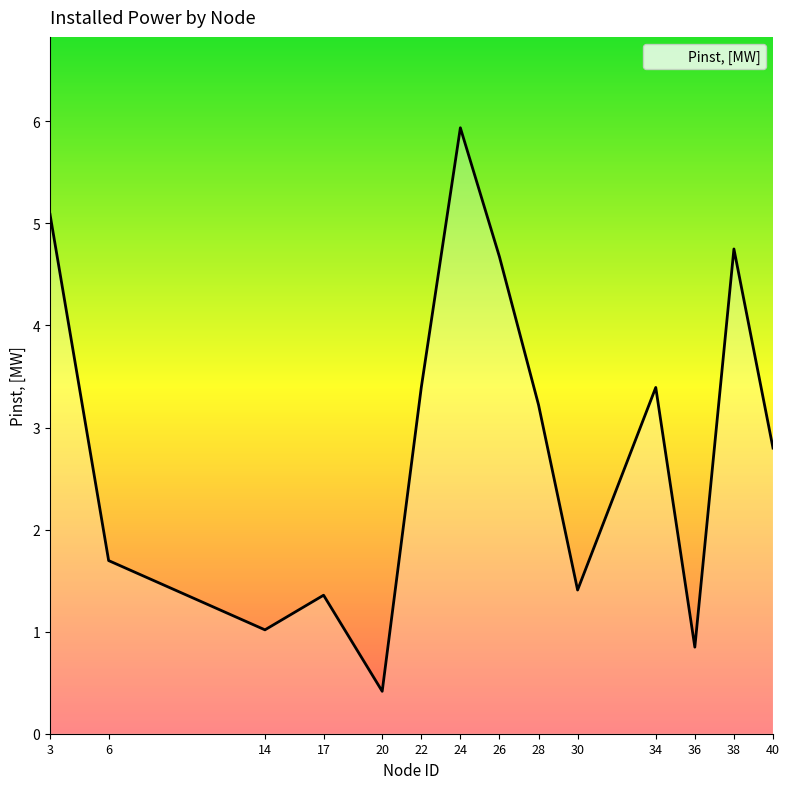

What is the change in value from 3 to 17?

-3.7